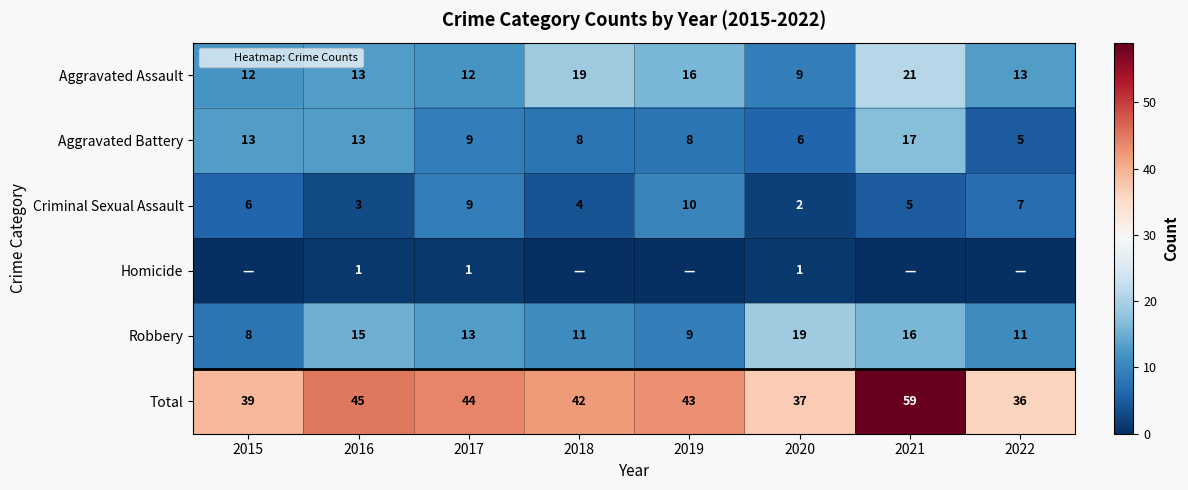

What is the difference between the maximum and minimum values in the Aggravated Battery series?

12